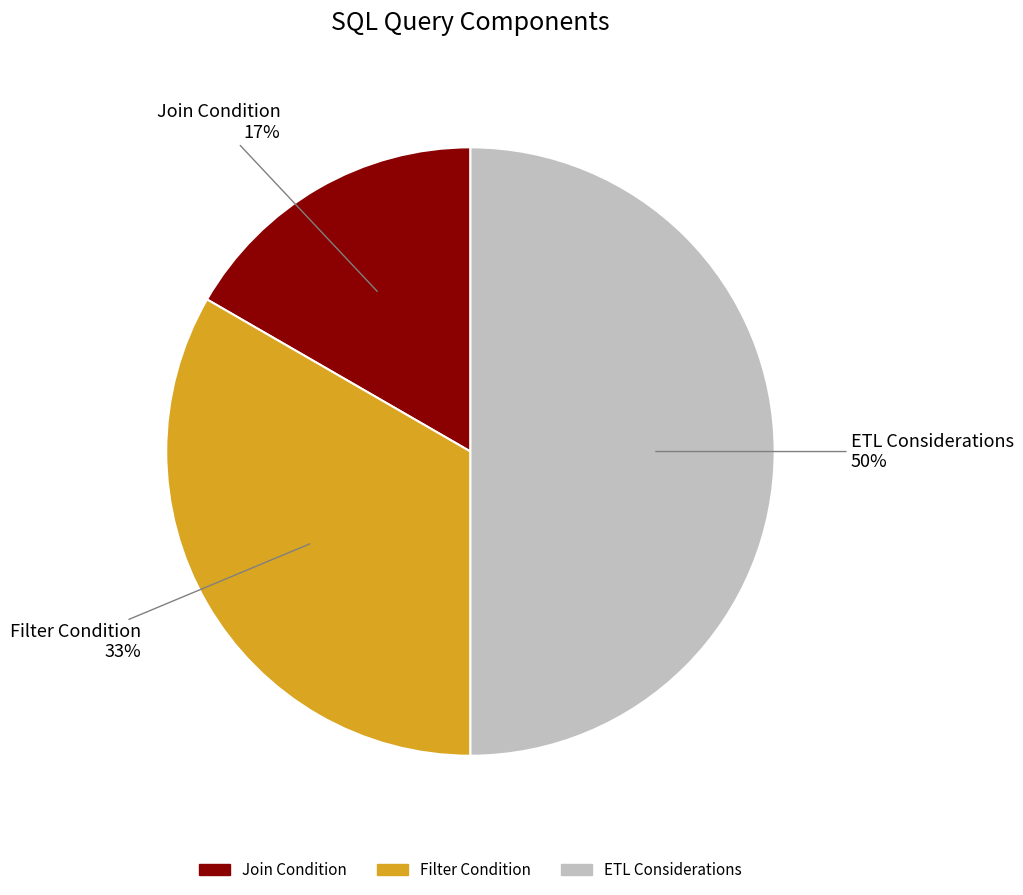

What is the largest slice in the pie chart?

ETL Considerations